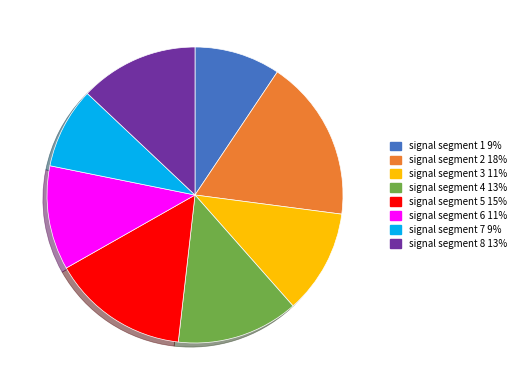

The signal segment 1 slice represents 9% of the pie. True or false?

True